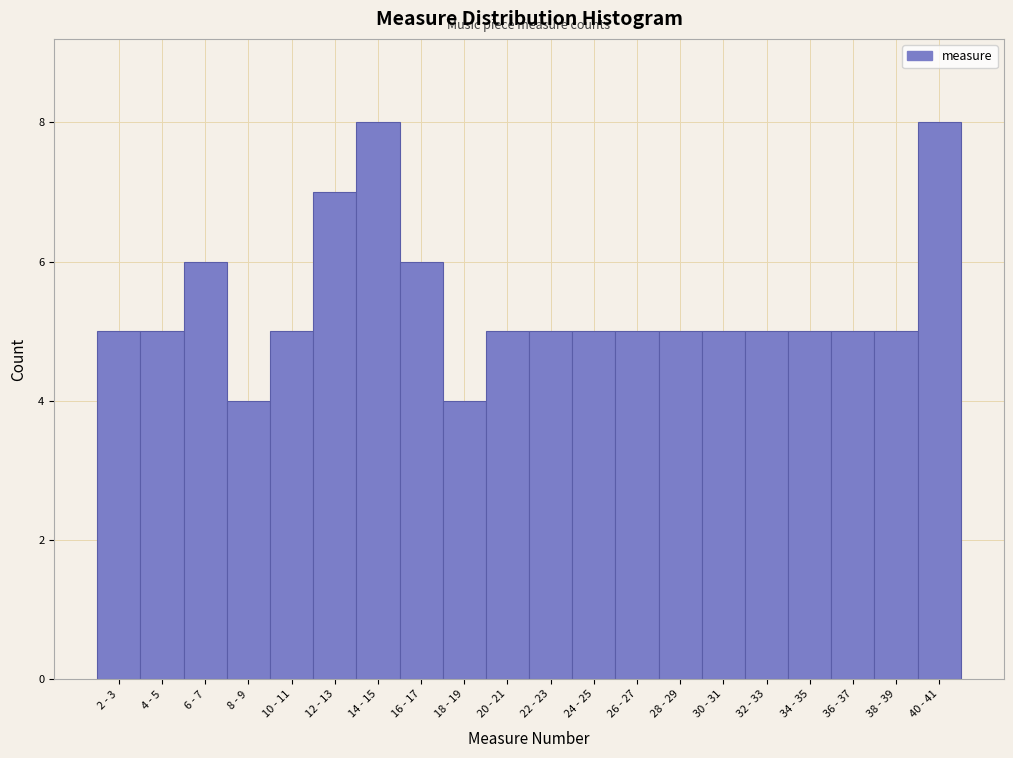

Reading left to right, extract all data points from this chart.

5	5	6	4	5	7	8	6	4	5	5	5	5	5	5	5	5	5	5	8